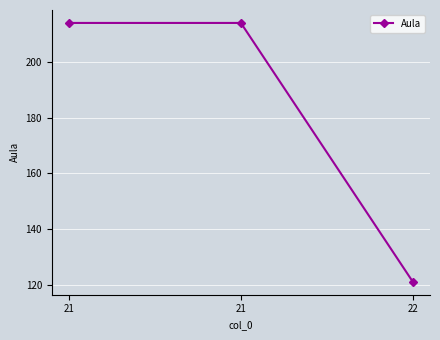

What is the difference between the maximum and minimum values?

93